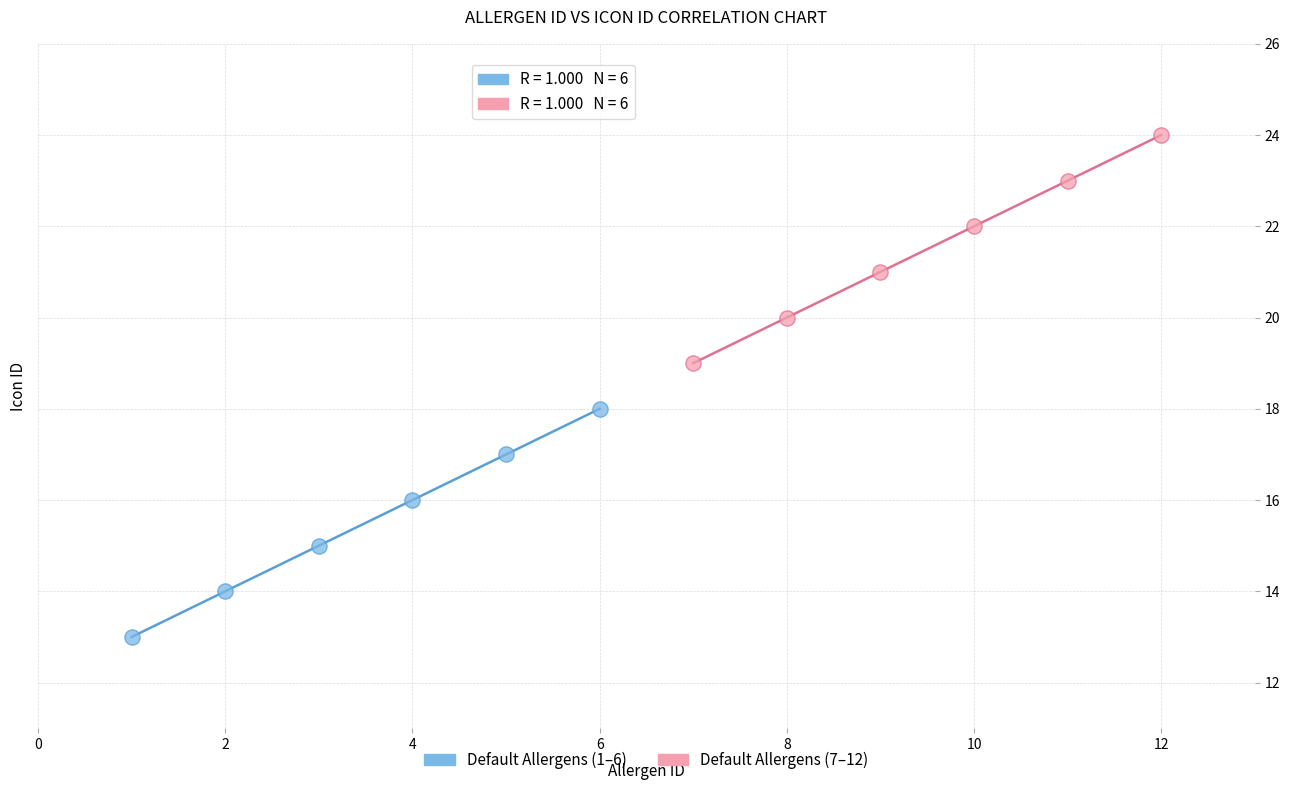

Which series reaches the minimum Y coordinate?

Default Allergens (1–6)